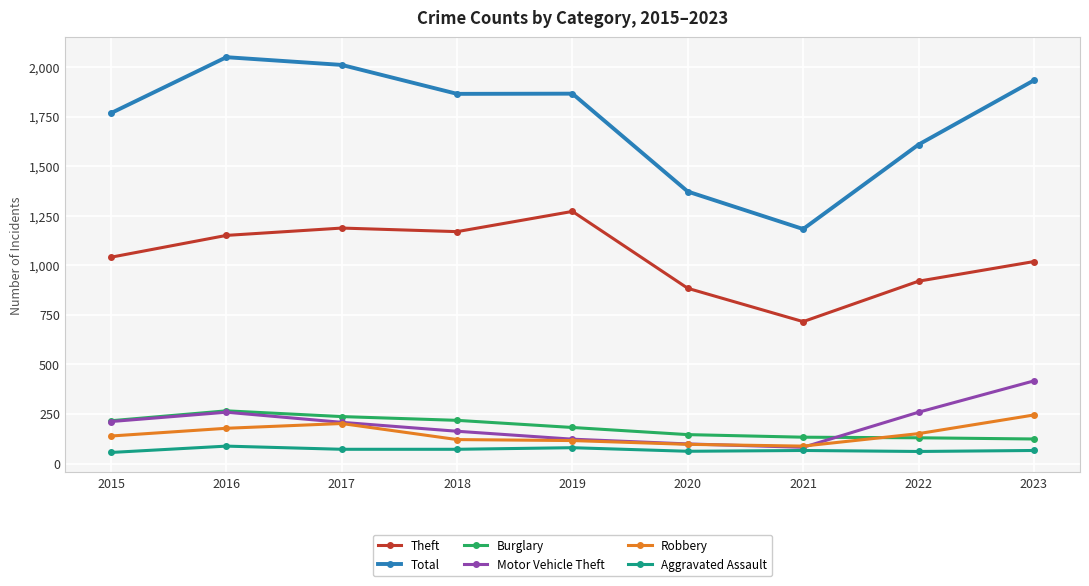

Which series has the largest total across all categories?

Total